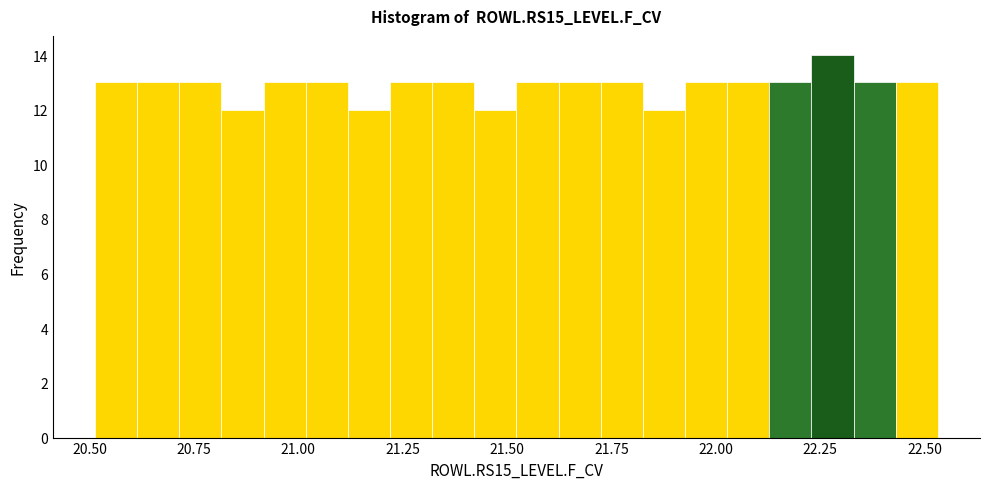

Around what value on the x-axis is the tallest bar? Give the approximate position of its centre, as read against the axis.

22.30